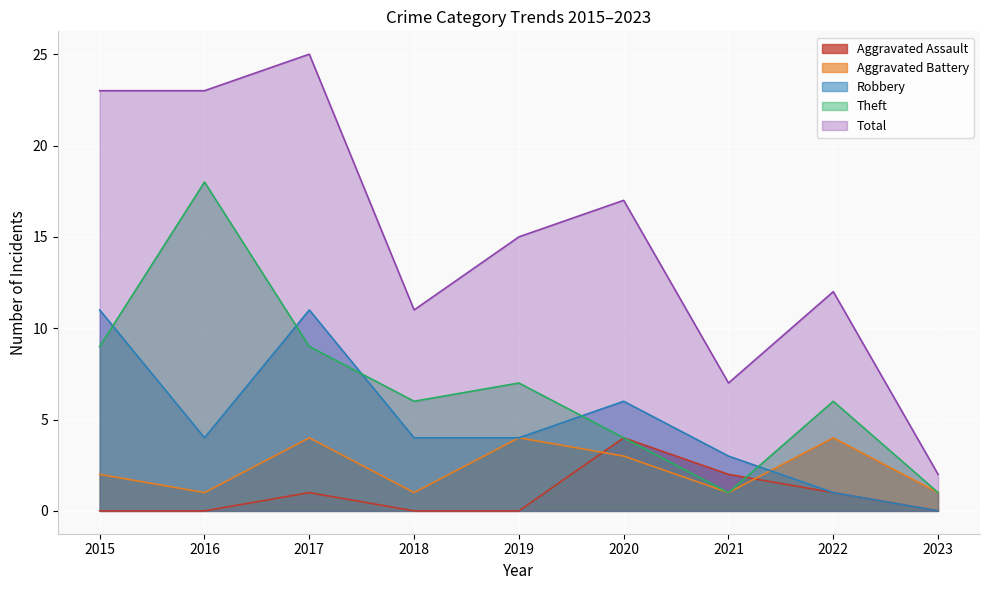

How many interior local valleys does the Total series have?

2